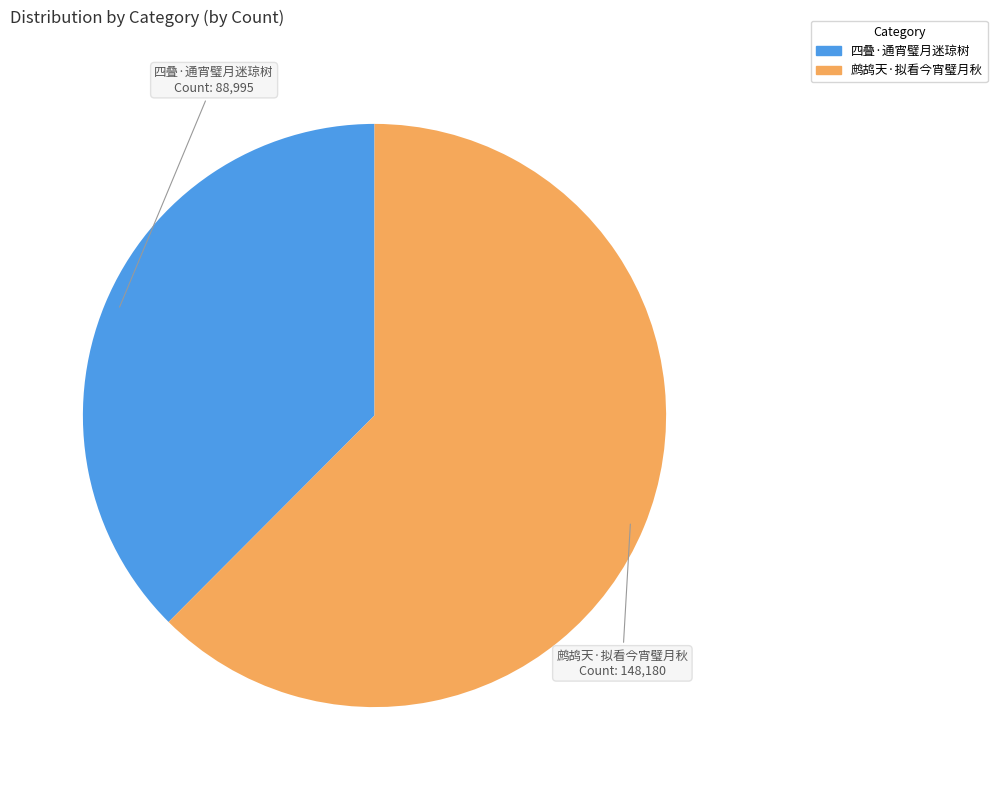

How many segments does this pie chart have?

2